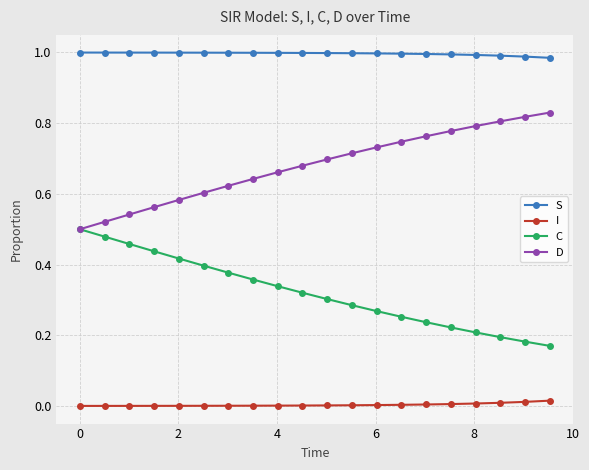

Which series has the largest total across all categories?

S